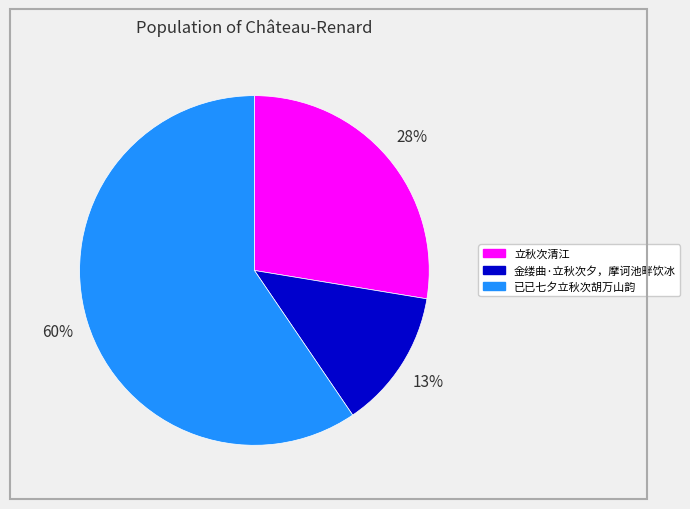

How many slices are in this pie chart?

3